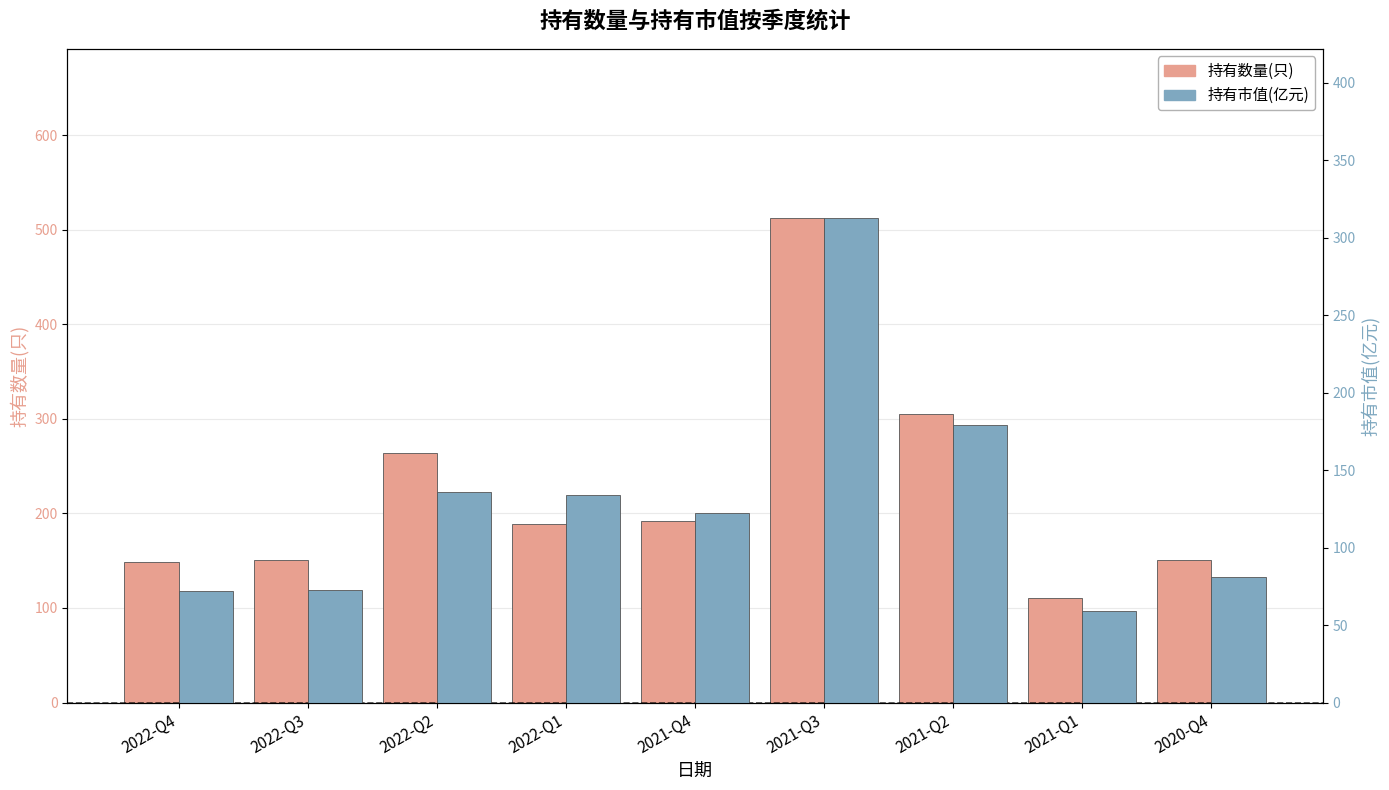

At 2022-Q4, list the series in order from largest to smallest.

持有数量(只), 持有市值(亿元)